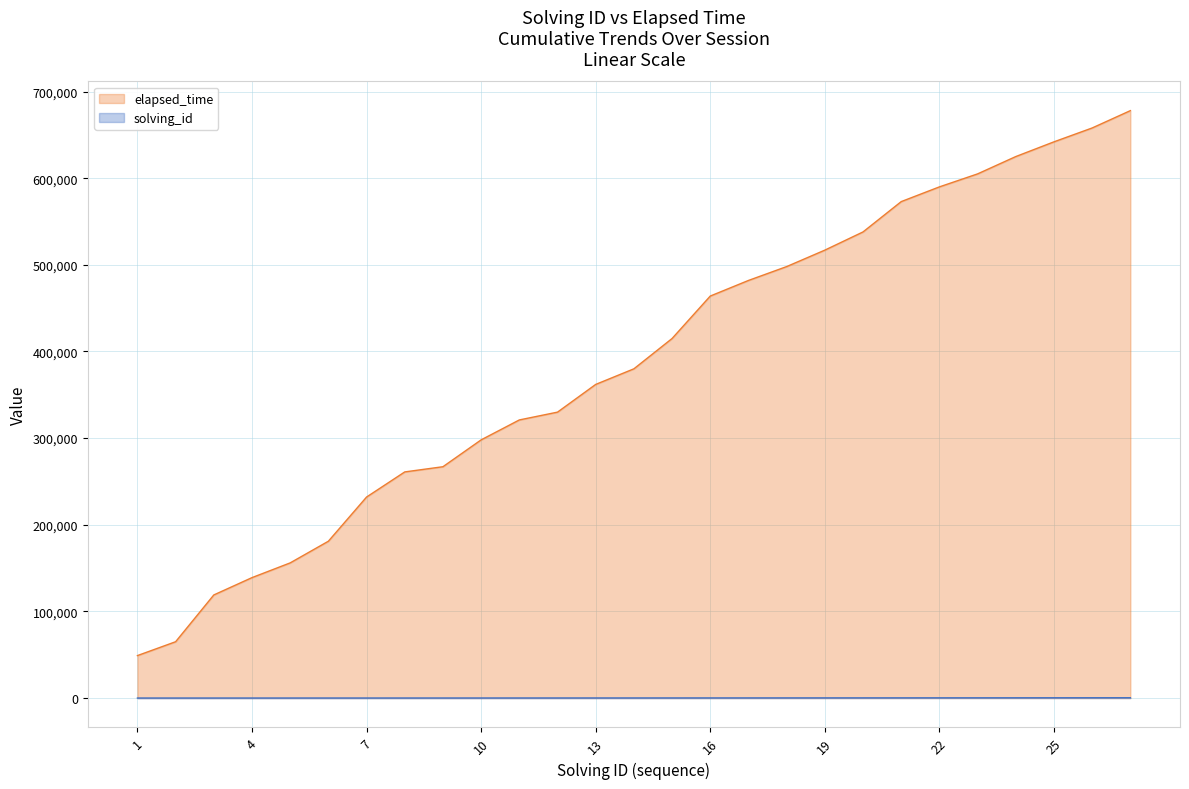

How many series are shown in this chart?

2